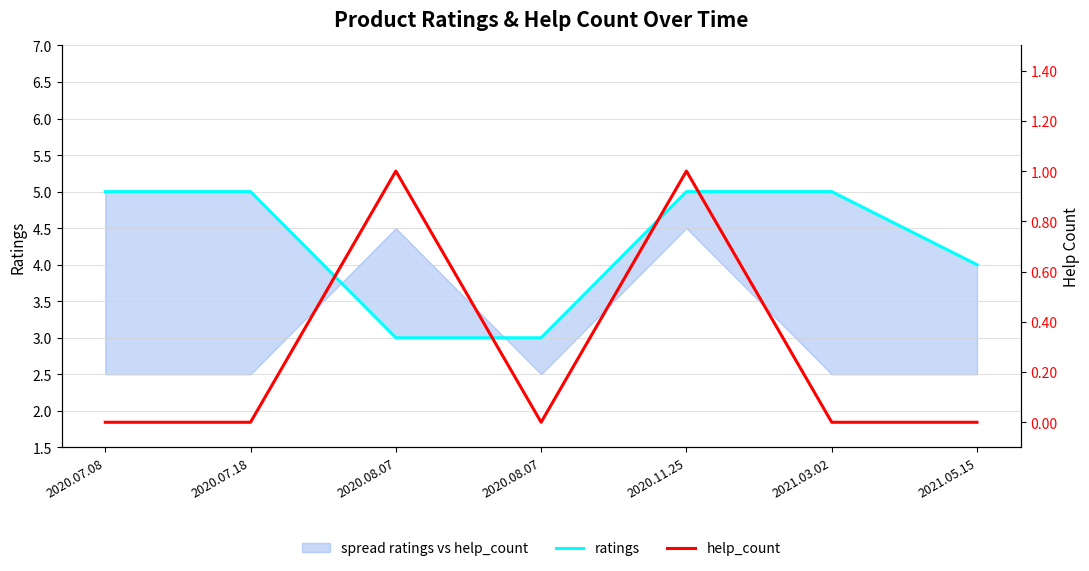

The value of ratings at 2020.08.07 is 1. True or false?

False